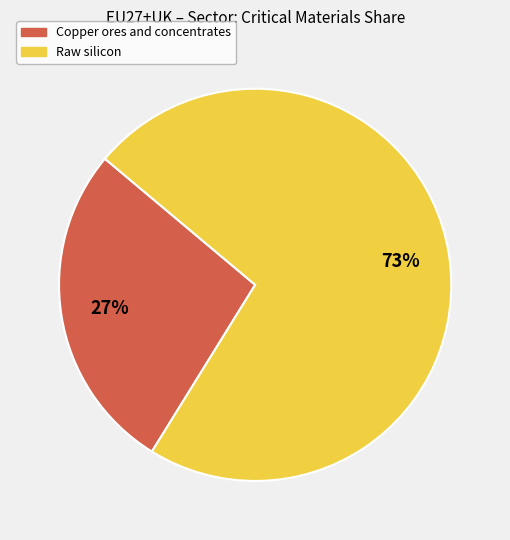

True or false: Copper ores and concentrates accounts for 34% of the total.

False